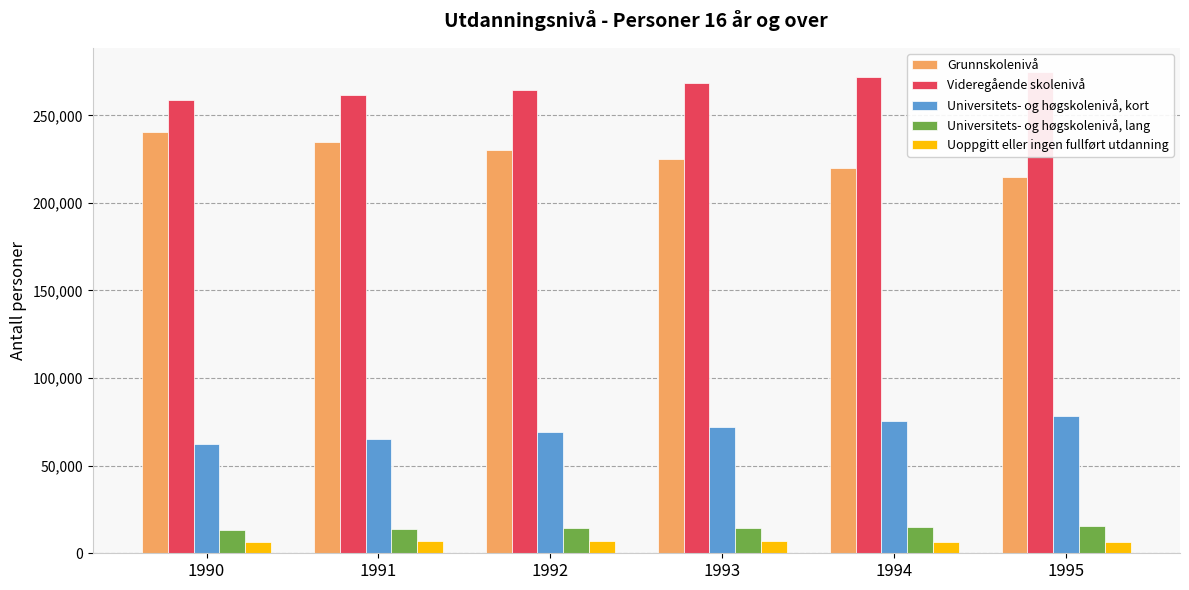

At how many categories does at least one series exceed 252716?

6